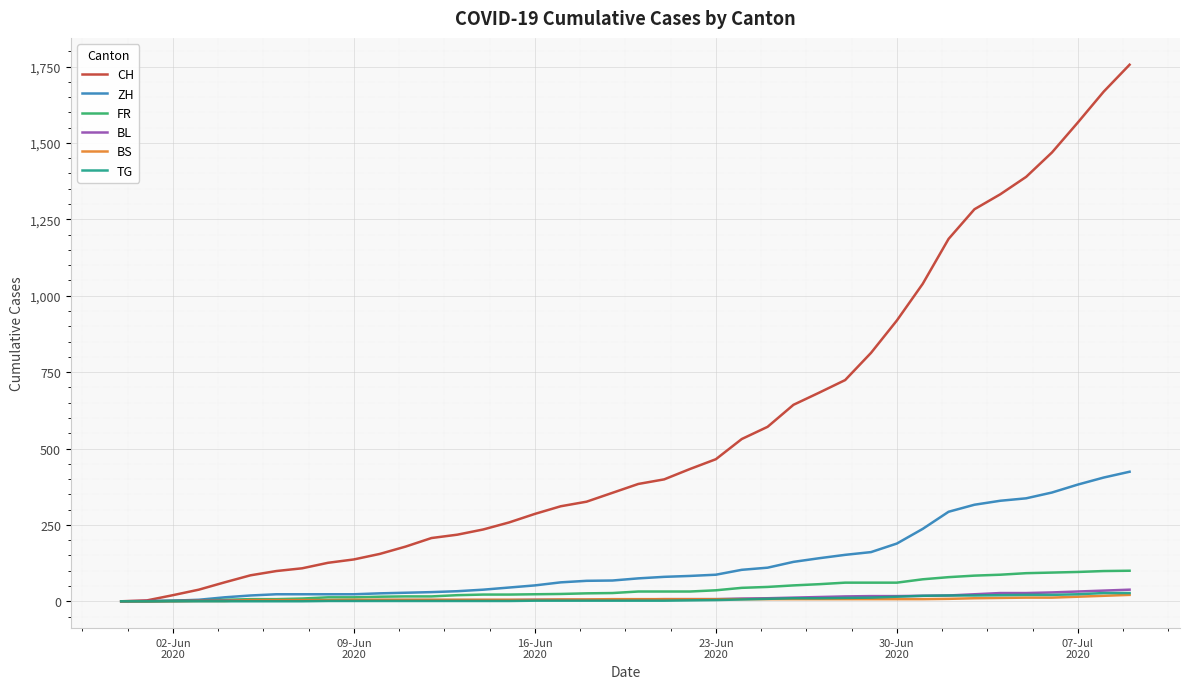

Which series has the largest range (max minus min)?

CH